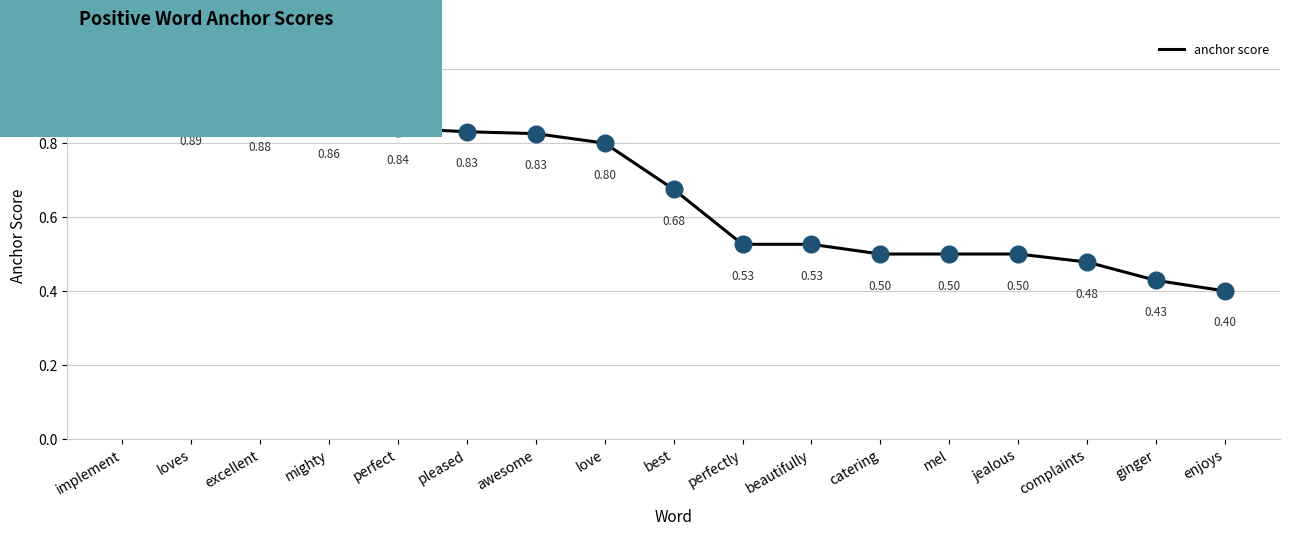

What is the change in value from awesome to perfectly?

-0.3